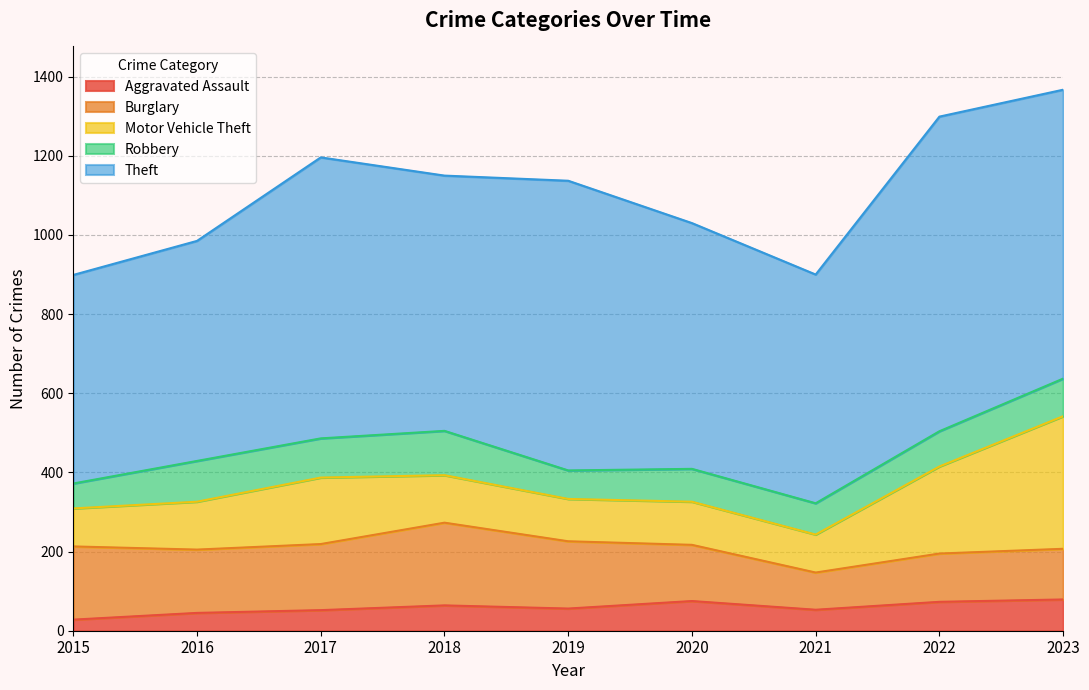

True or false: Theft and Robbery cross at least once.

False